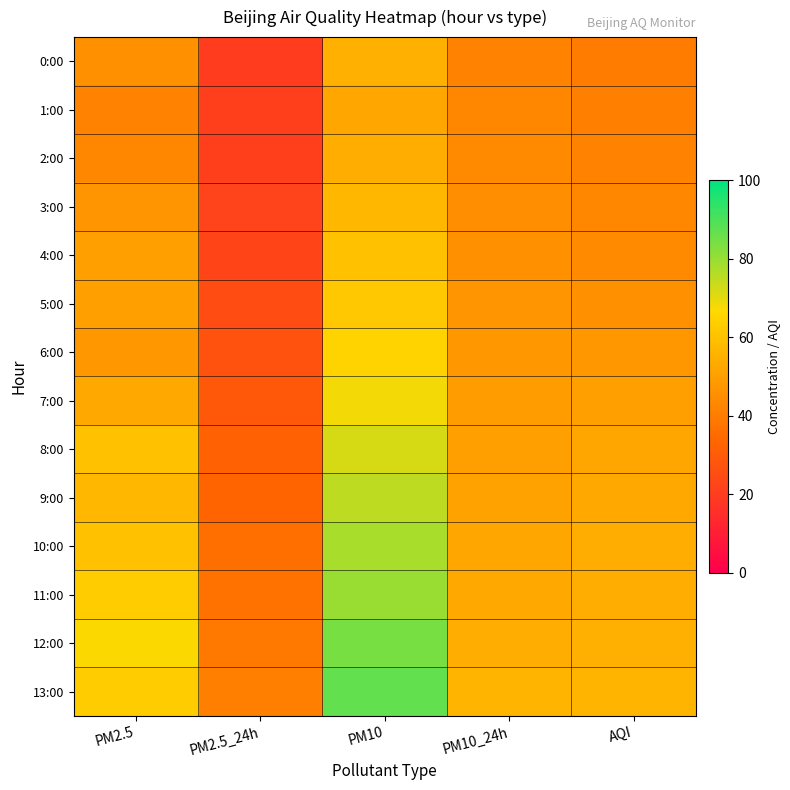

Between PM2.5_24h and PM10, which is larger?

PM10